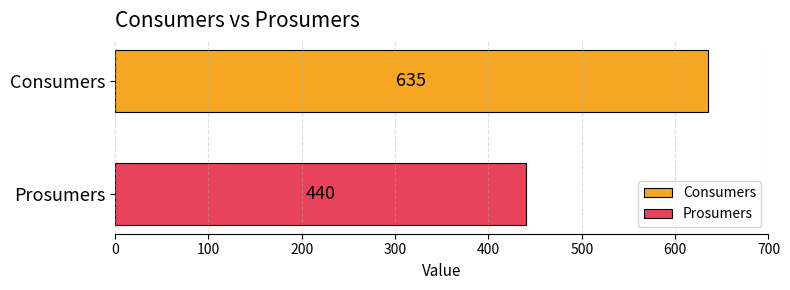

List the series in order of their peak value, highest first.

Consumers, Prosumers